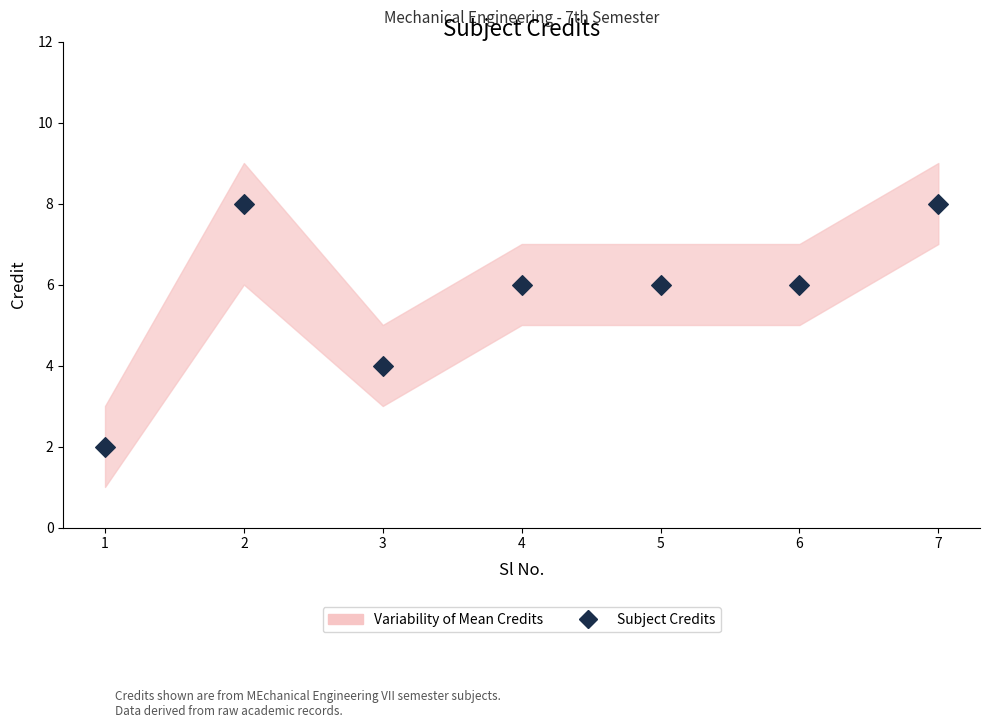

What is the average Y value?

6